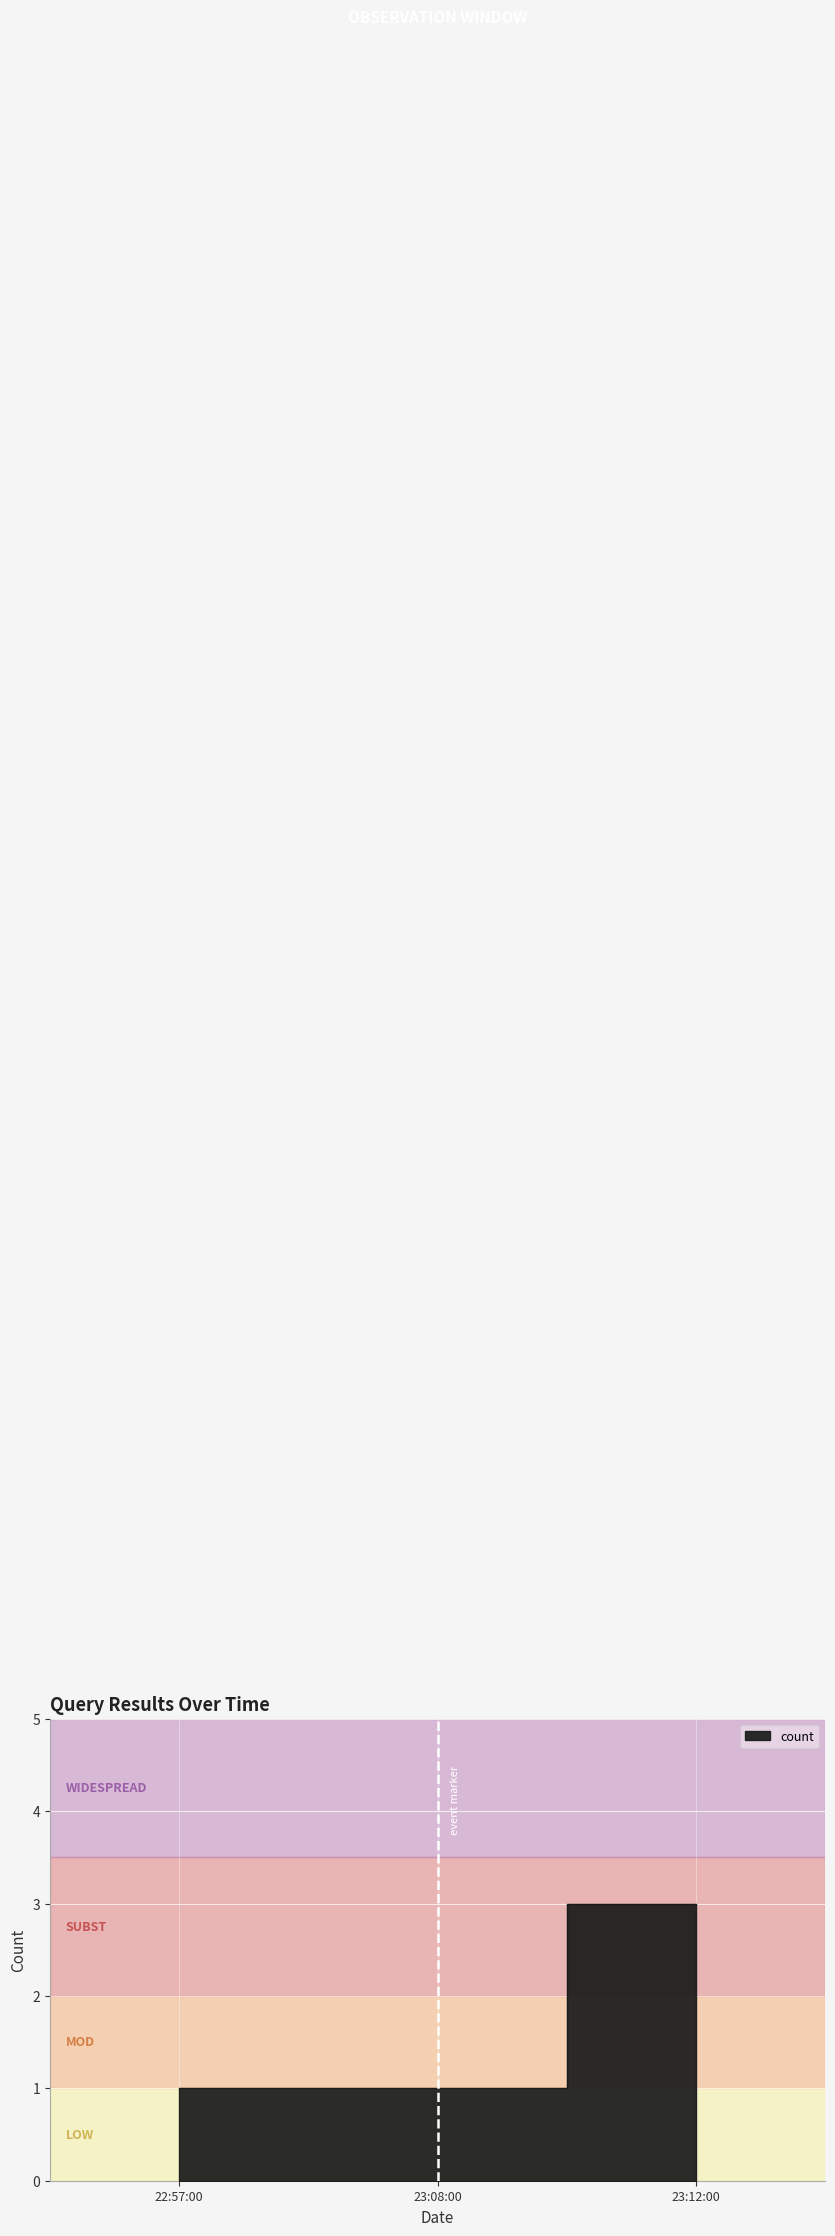

What is the sum of all values?

5